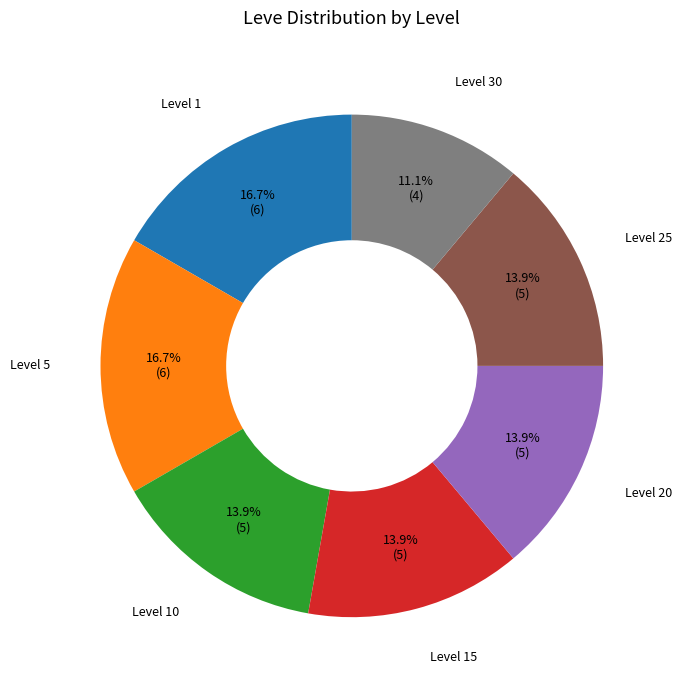

Is there a majority slice in this chart?

No